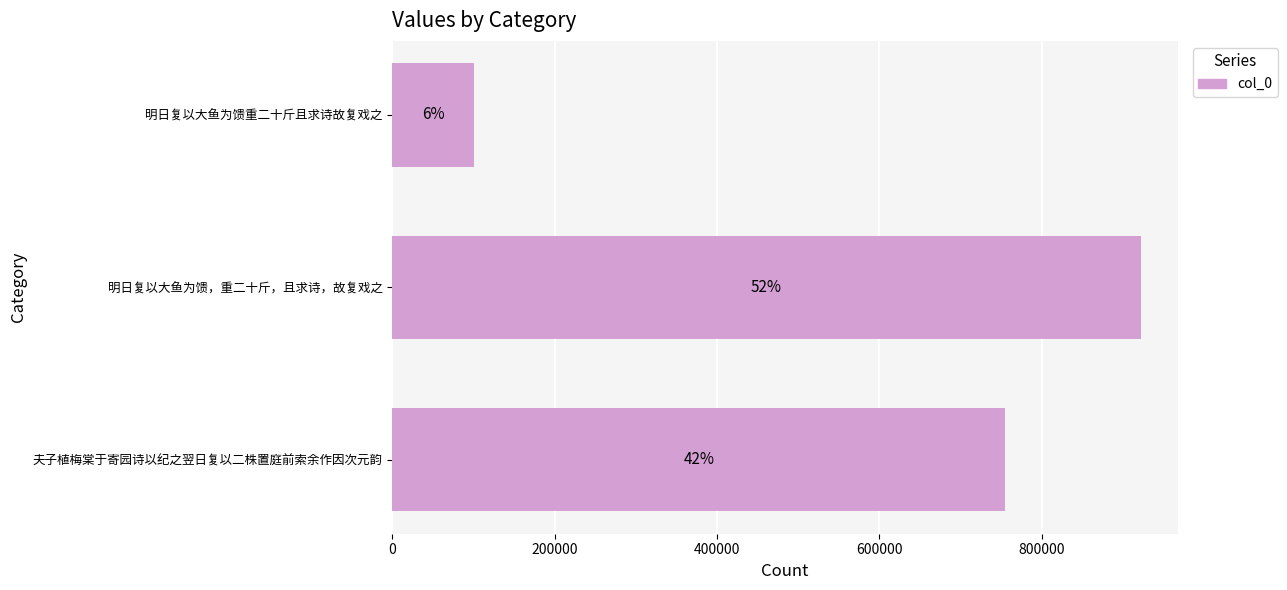

How many bars are there in total?

3